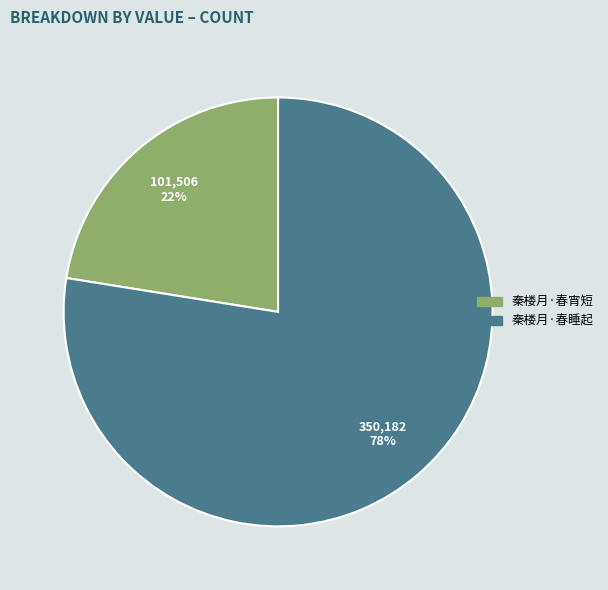

Which has a higher value, 101,506 22% or 350,182 78%?

350,182 78%